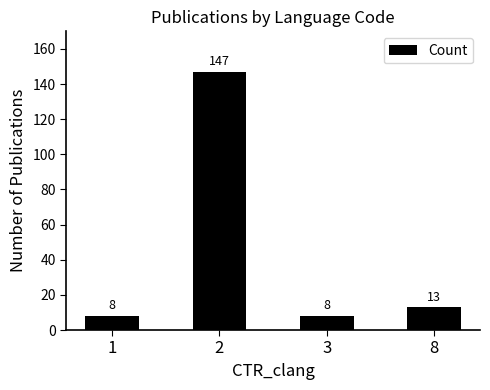

What is the maximum value shown in the chart?

147